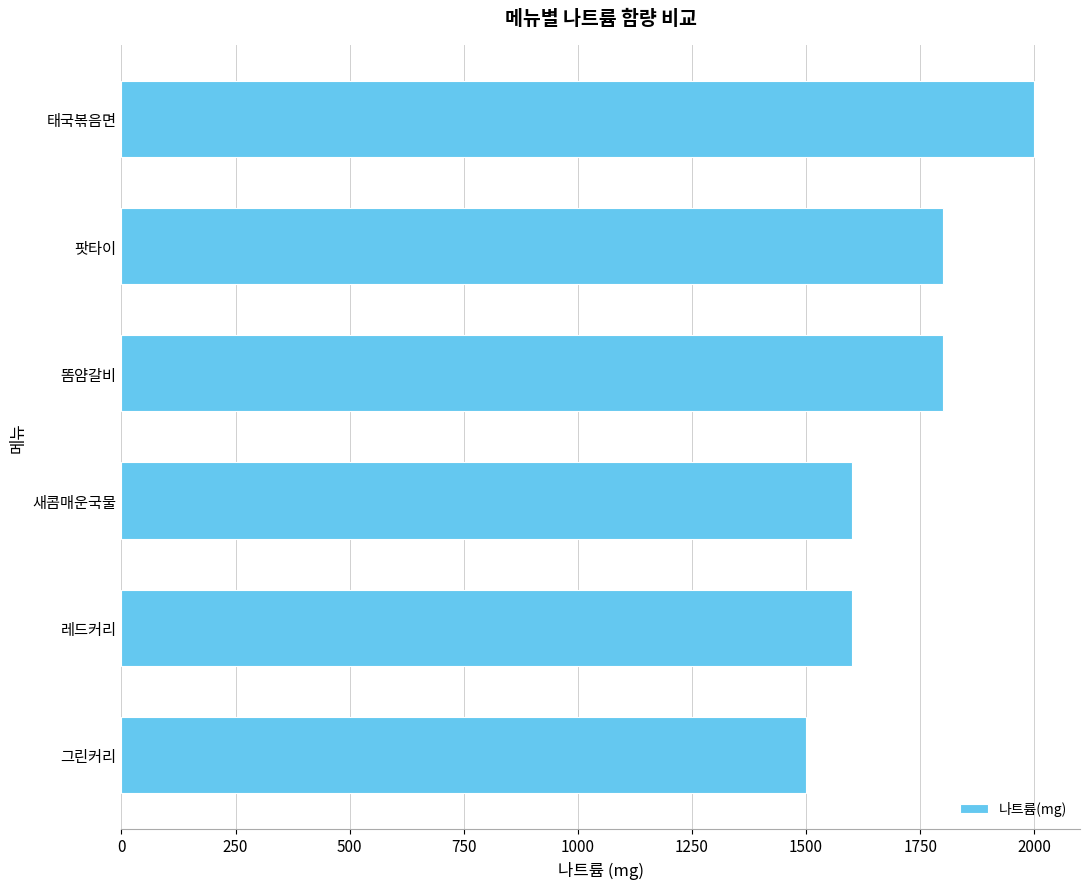

Does the chart contain stacked bars?

No